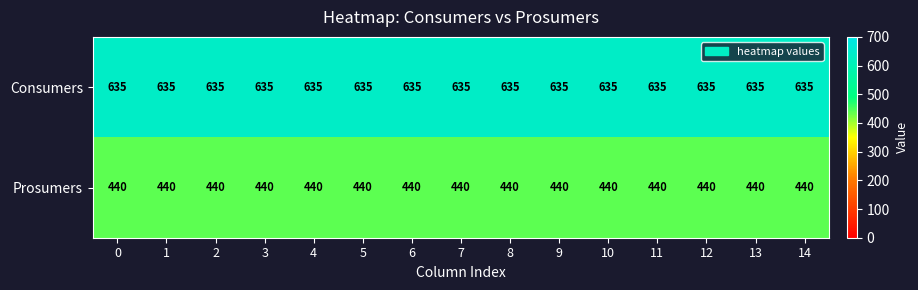

Is it true that Consumers equals 413 at 12?

False